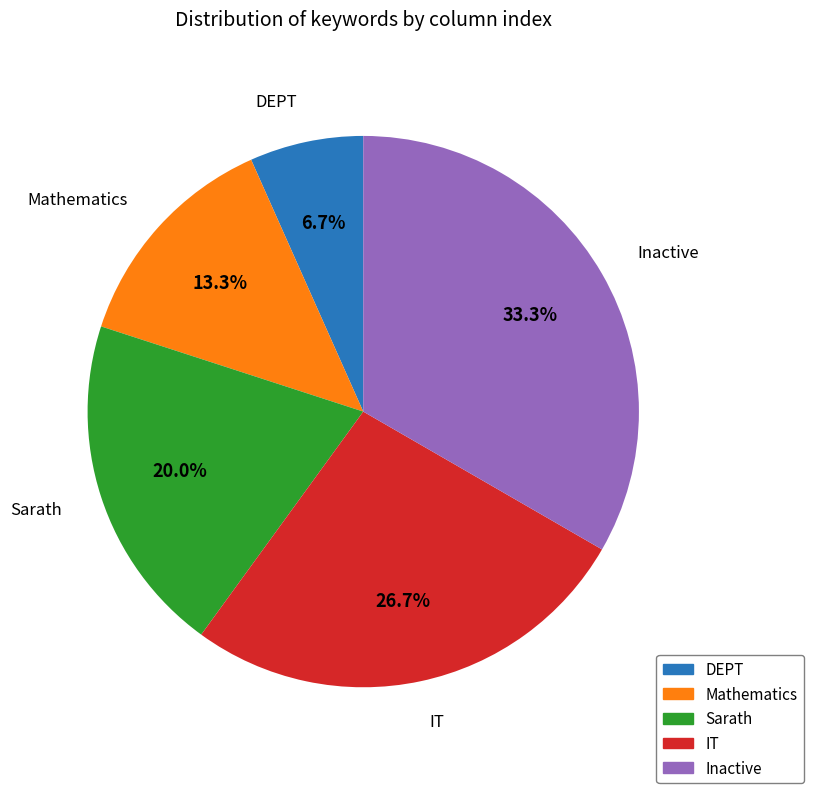

Is the sum of Sarath and DEPT greater than half?

No